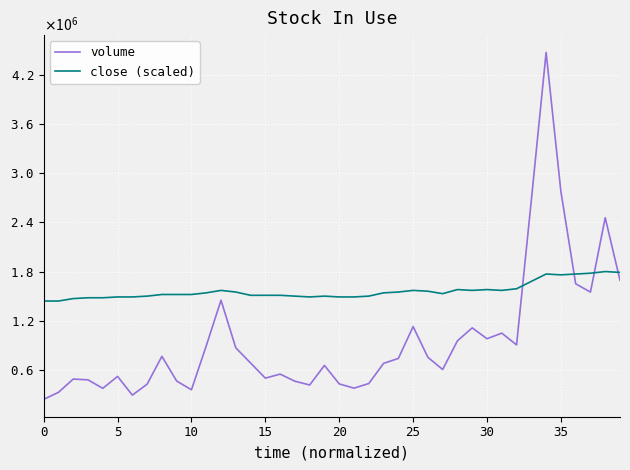

What is the value of the volume point at the 25th from the left?

738419